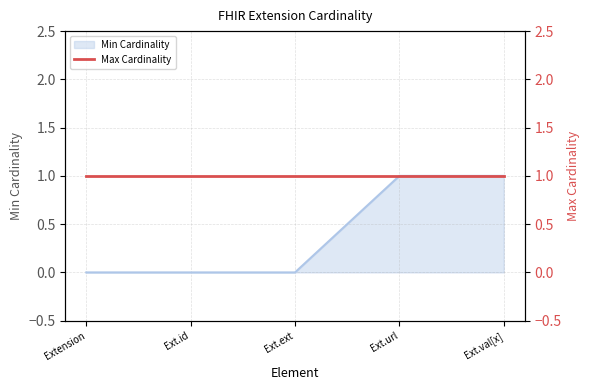

Reading left to right, extract all data points from this chart.

0	0	0	1	1